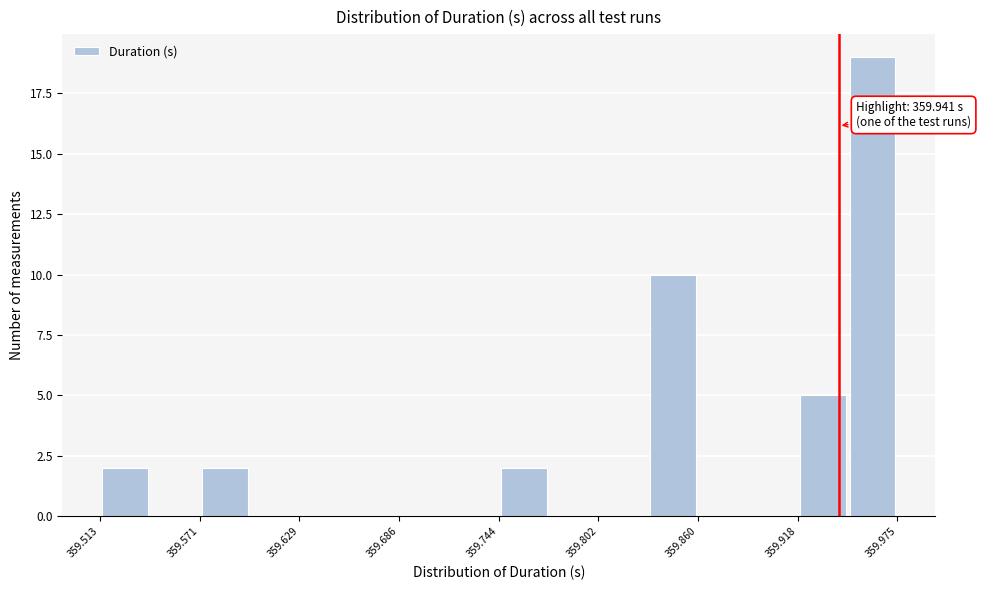

Read against the x-axis, roughly where is the centre of the tallest bar?

359.96